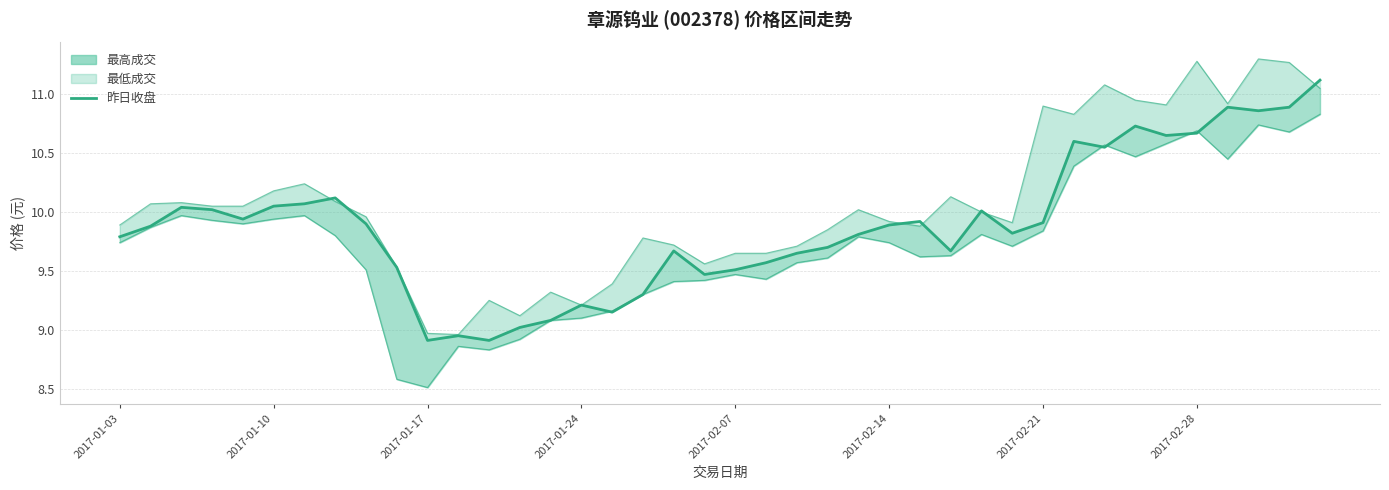

Reading right to left, what are all the values shown in this chart?

11.1	10.9	10.9	10.9	10.7	10.7	10.7	10.6	10.6	9.9	9.8	10.0	9.7	9.9	9.9	9.8	9.7	9.7	9.6	9.5	9.5	9.7	9.3	9.2	9.2	9.1	9.0	8.9	8.9	8.9	9.5	9.9	10.1	10.1	10.1	9.9	10.0	10.0	9.9	9.8